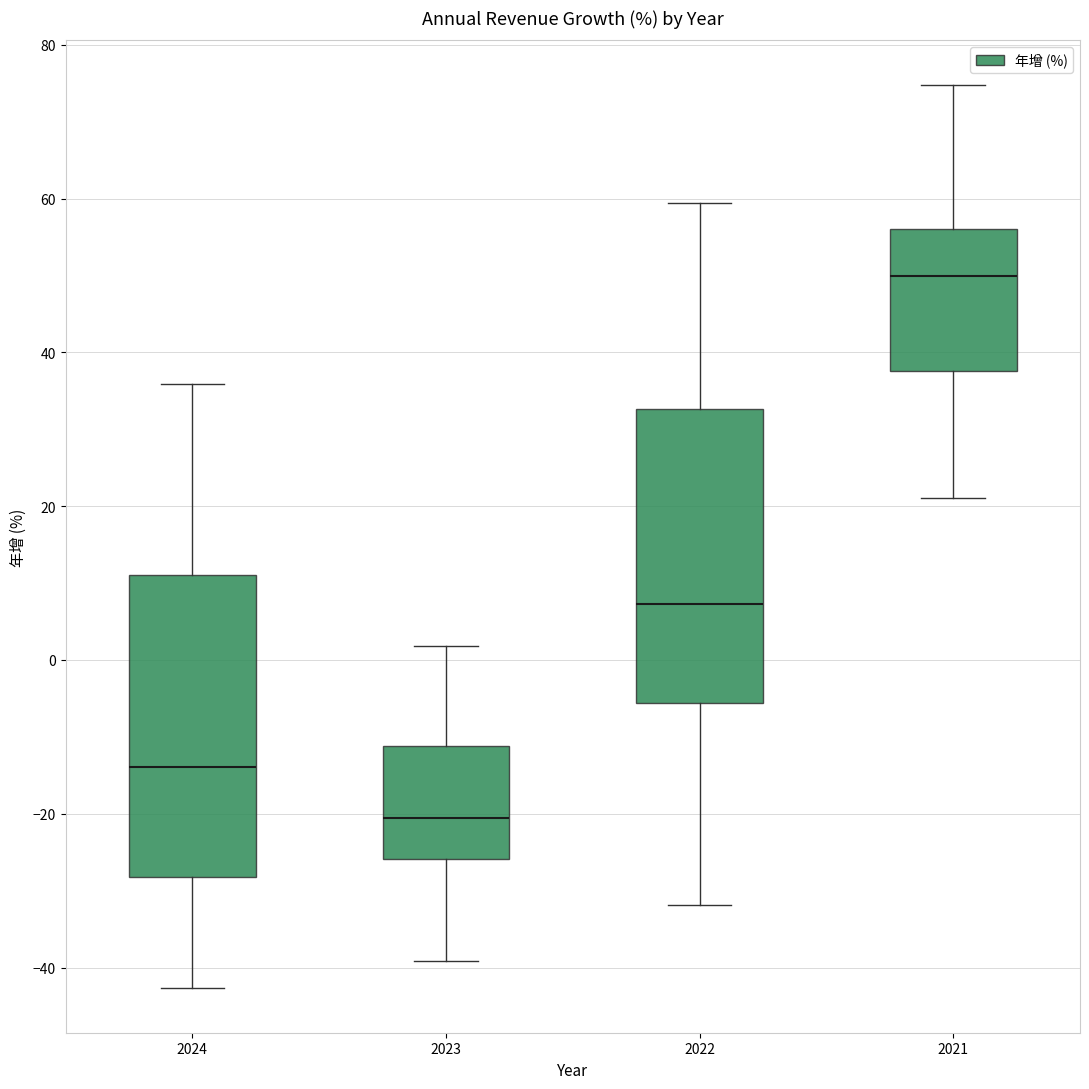

Reading left to right, transcribe this box plot: for each box, give where its median line is, the range the box spans, and where its two whiskers end, as read against the y-axis. The values are not printed on the chart, so give them approximately, as read against the axis.

2024: median -14, box -28 to 12, whiskers -42 to 36
2023: median -20, box -26 to -12, whiskers -40 to 2
2022: median 8, box -6 to 32, whiskers -32 to 60
2021: median 50, box 38 to 56, whiskers 22 to 74